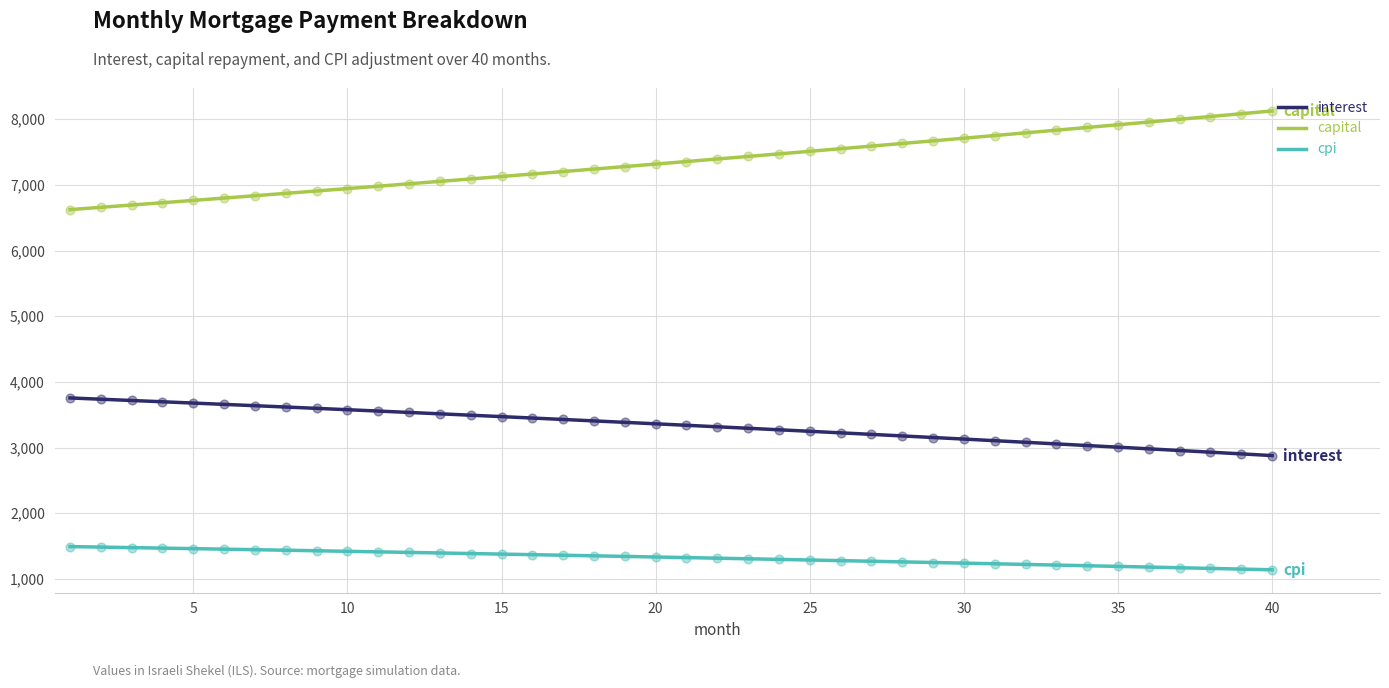

What are all the series names shown in the legend?

interest, capital, cpi